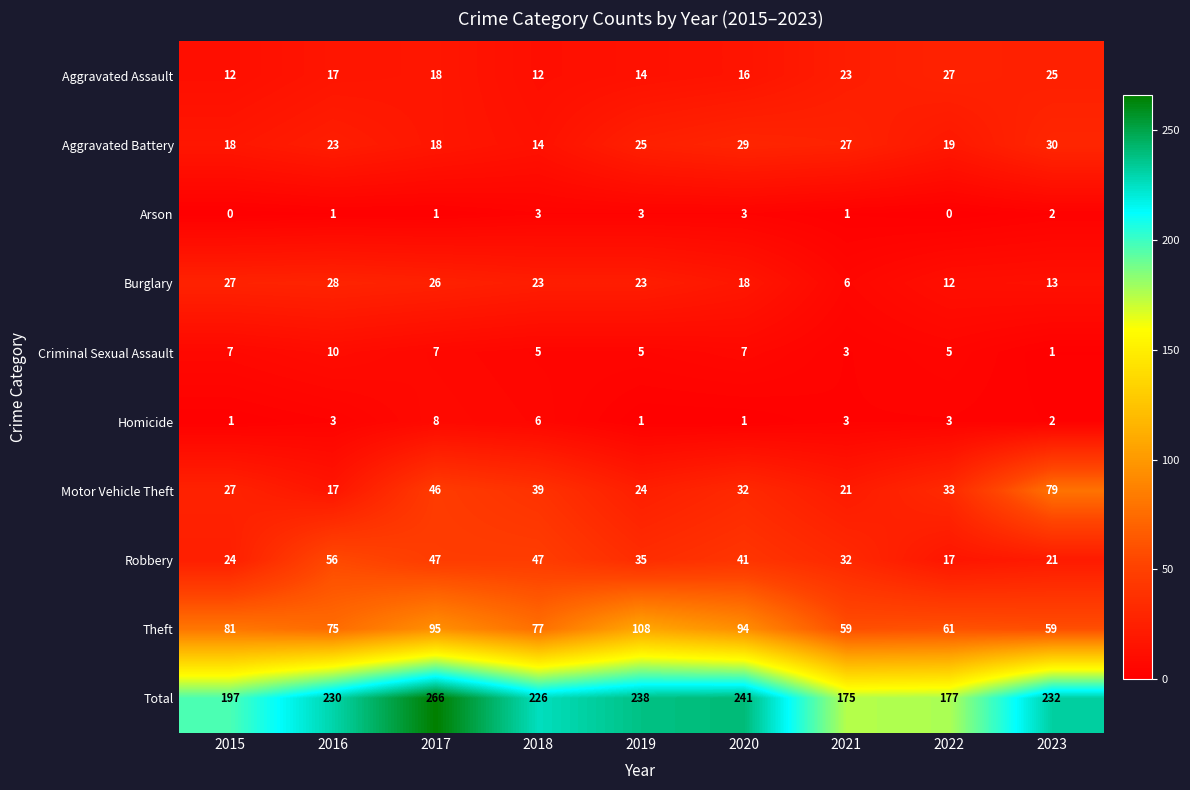

Rank the series by their maximum value, from lowest to highest.

Arson, Homicide, Criminal Sexual Assault, Aggravated Assault, Burglary, Aggravated Battery, Robbery, Motor Vehicle Theft, Theft, Total